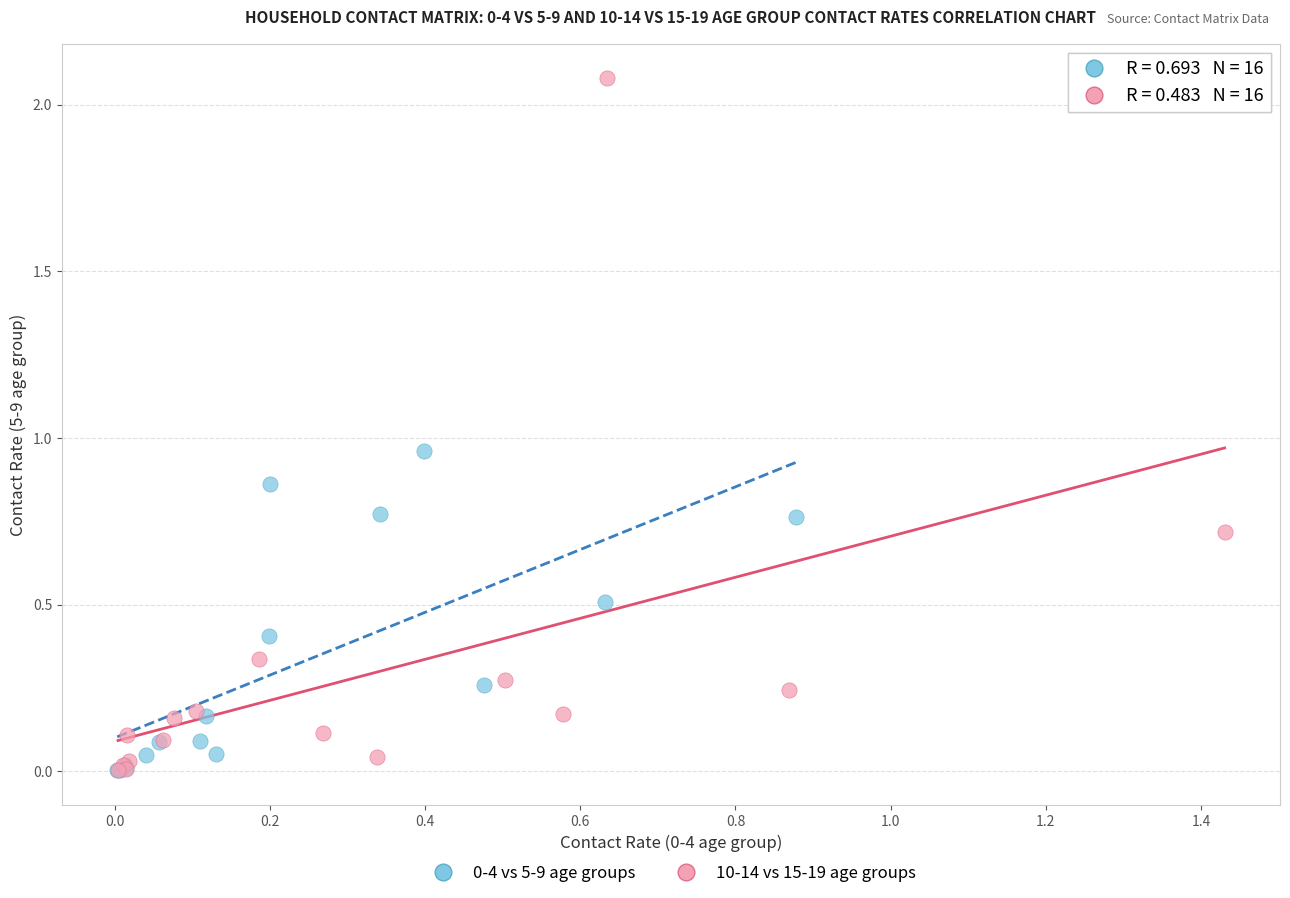

Which series reaches the maximum Y coordinate?

10-14 vs 15-19 age groups